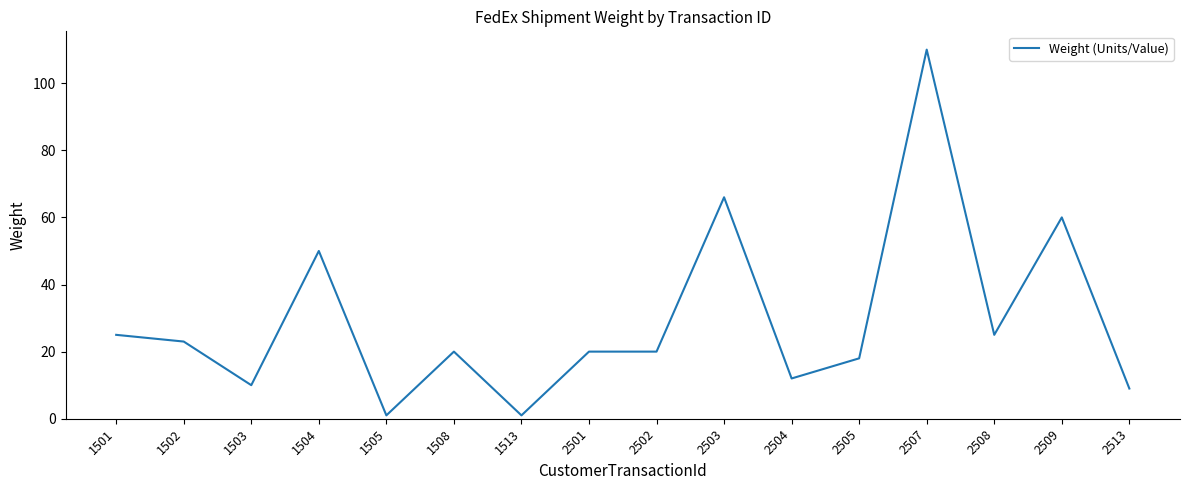

Reading right to left, extract all data points from this chart.

9	60	25	110	18	12	66	20	20	1	20	1	50	10	23	25